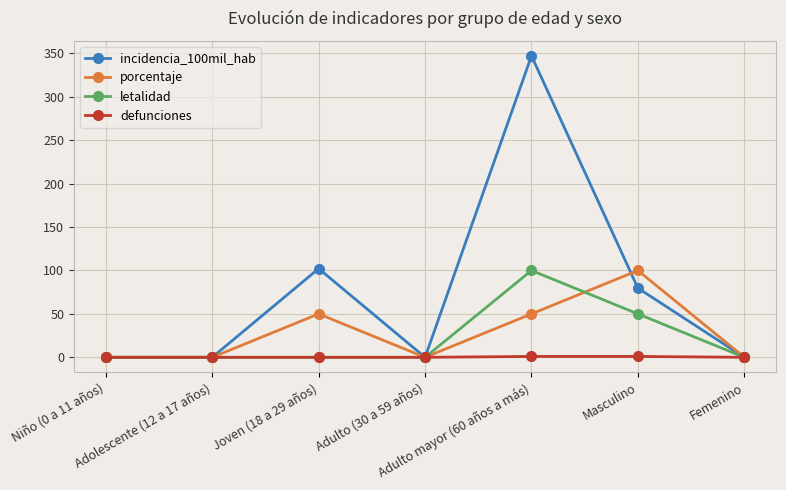

True or false: incidencia_100mil_hab has more than 1 points higher than both neighbors.

True